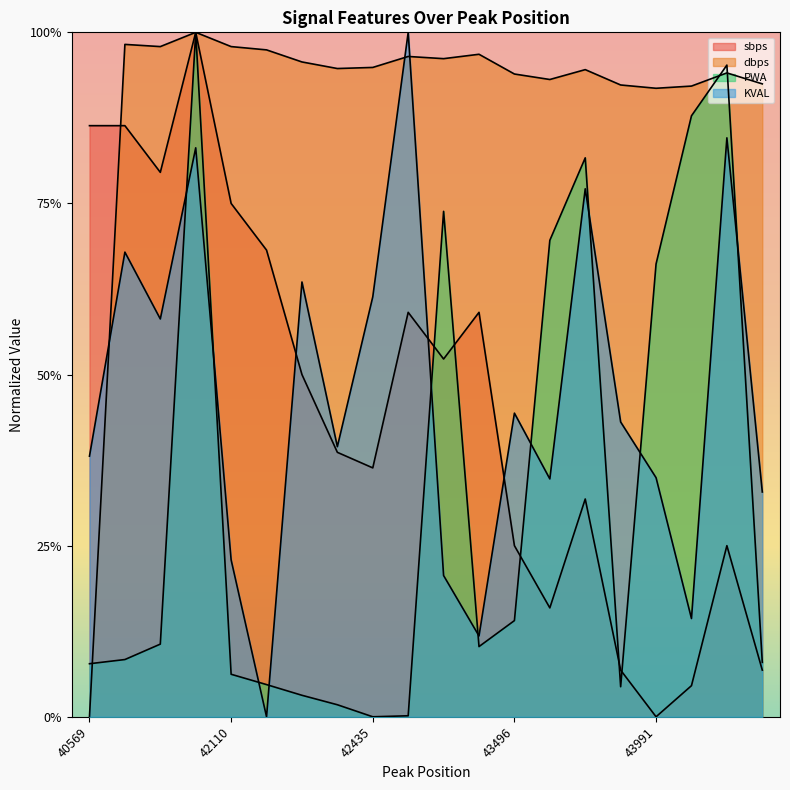

Which category has the lowest value across all series?

43991